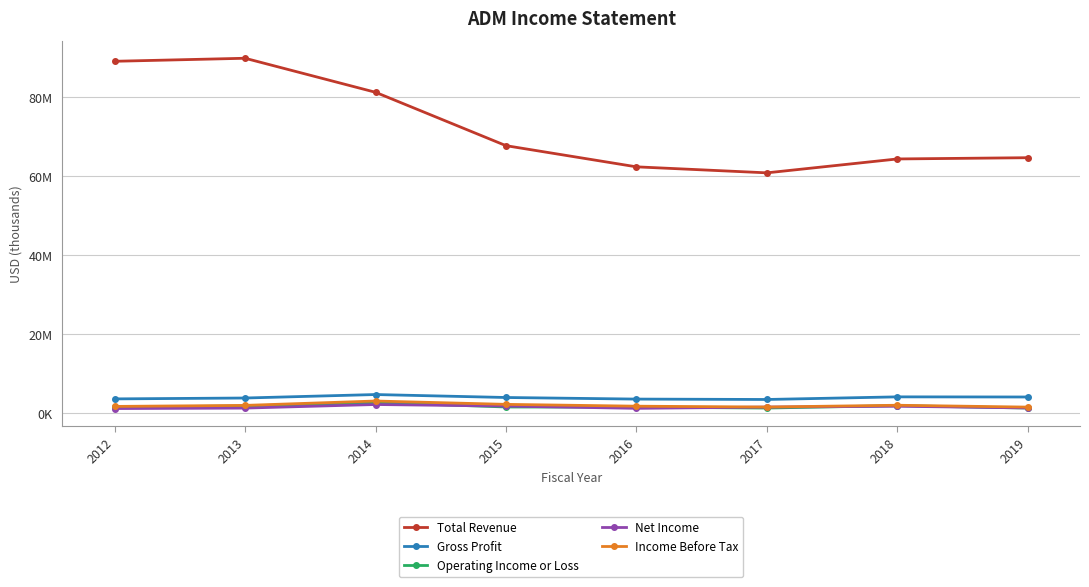

Is this an area chart (filled region under the line)?

No